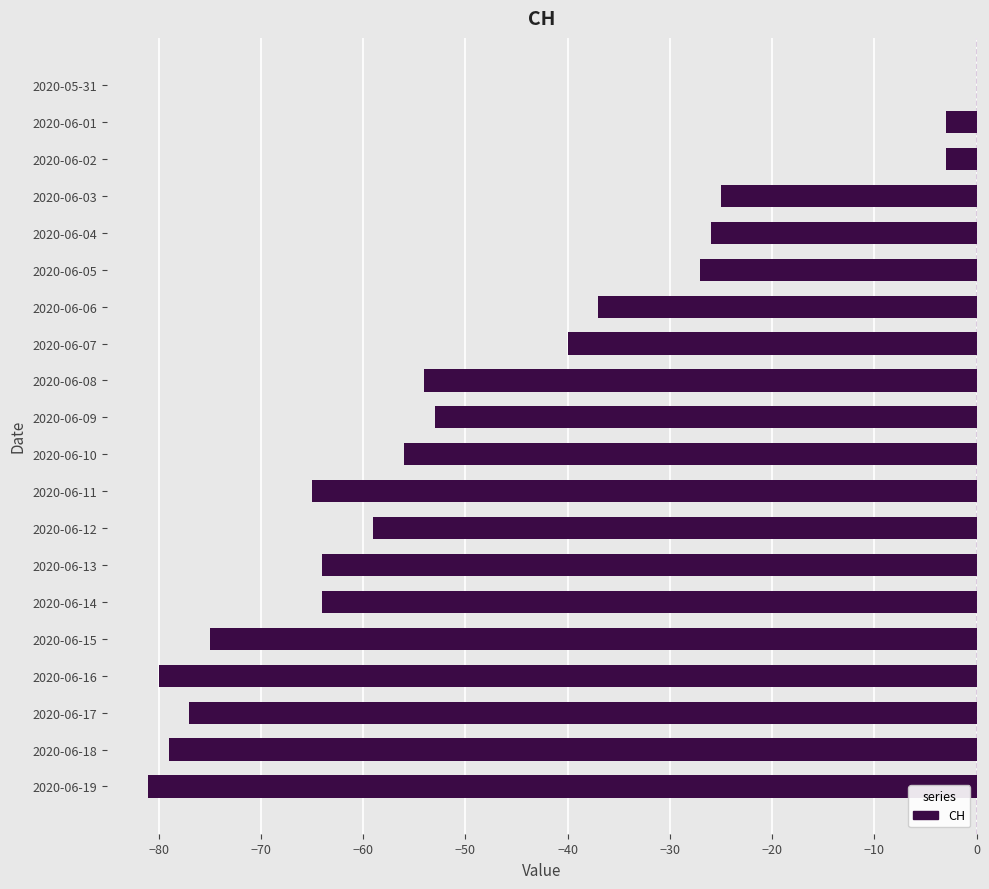

Count the number of values greater than -54.

9